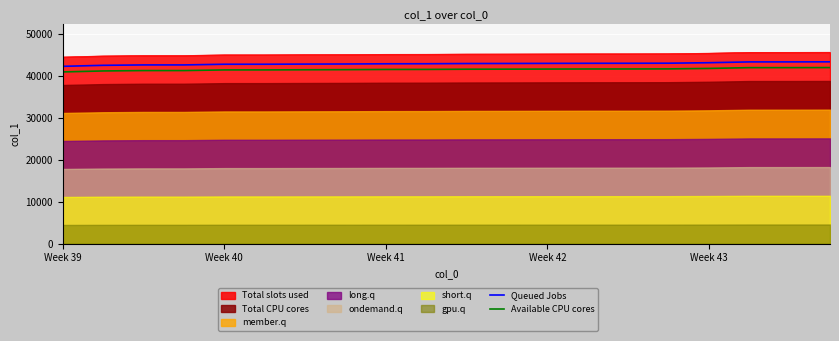

What is the lowest value of the Available CPU cores series?

40895.8